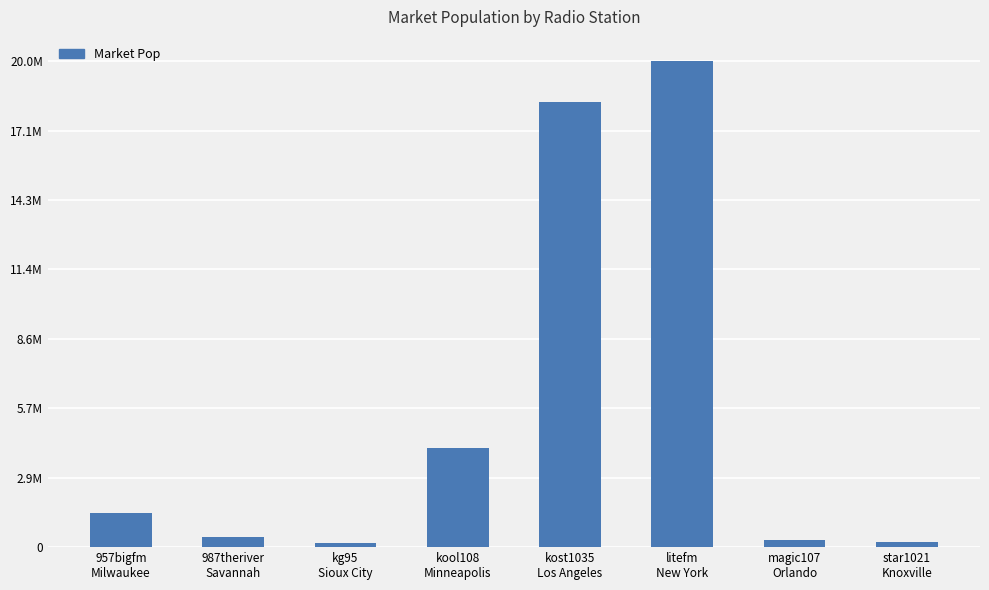

Does the chart contain any negative values?

No